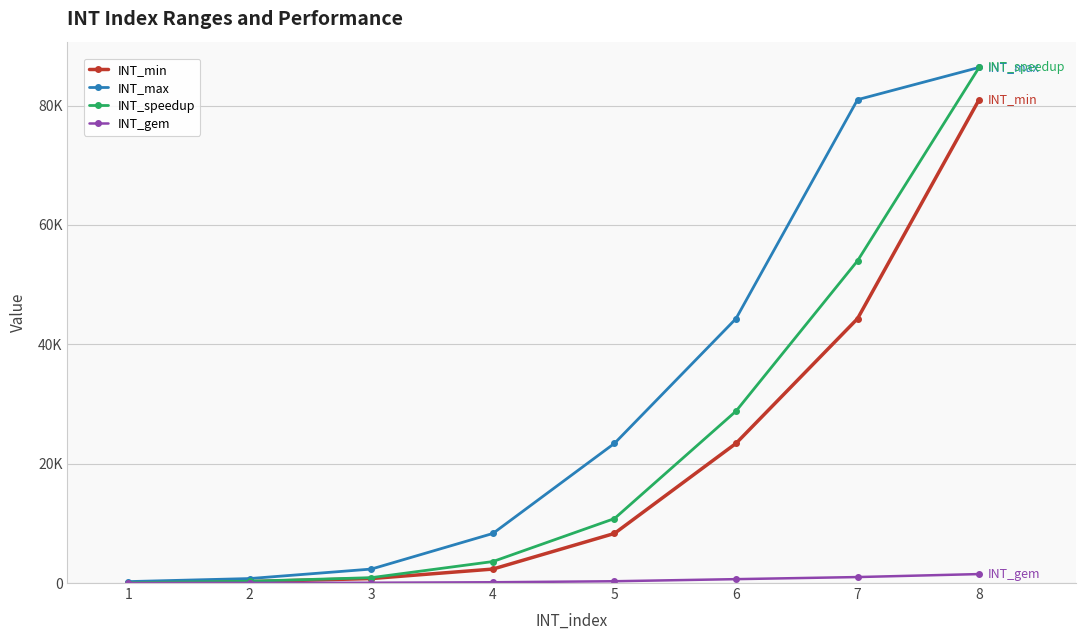

True or false: INT_min has more than 2 points higher than both neighbors.

False